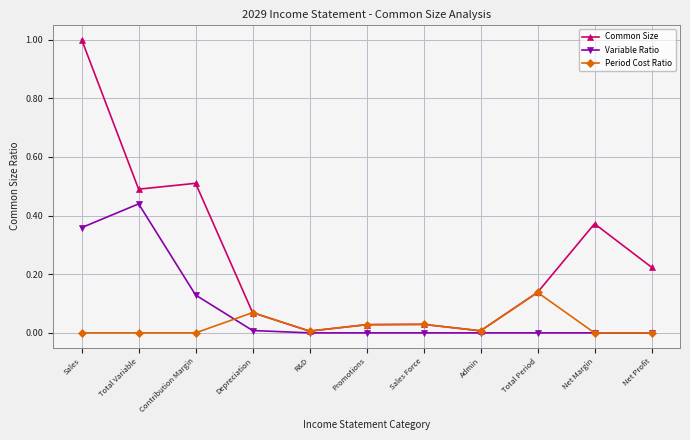

What is the label of the 2nd point from the right?

Net Margin